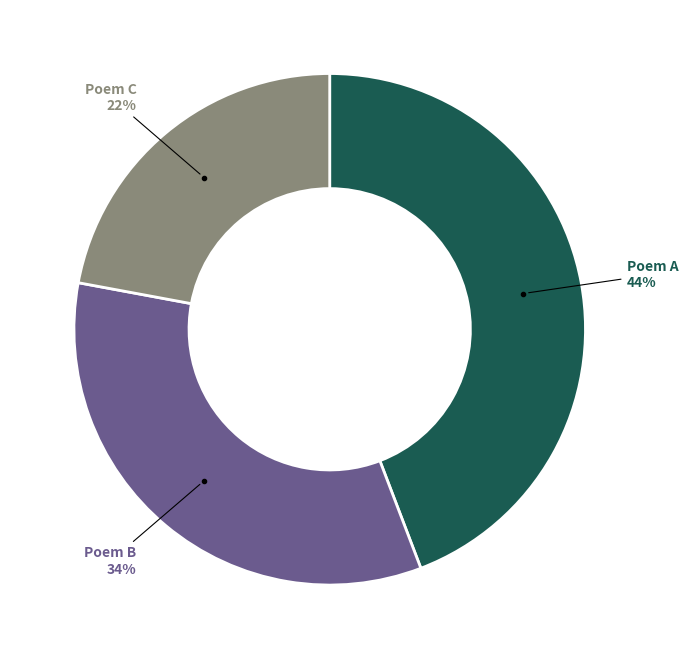

How many slices are in this pie chart?

3